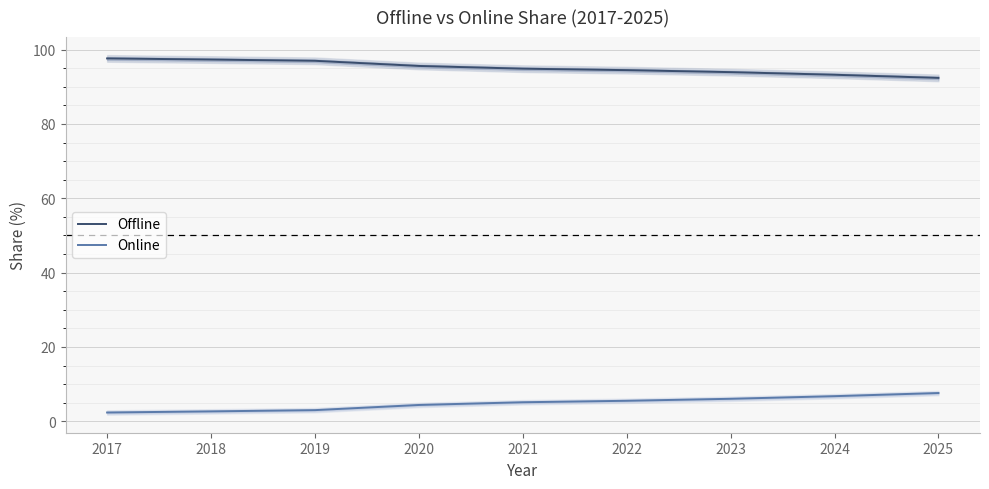

Read the Offline value at 2025.

92.4